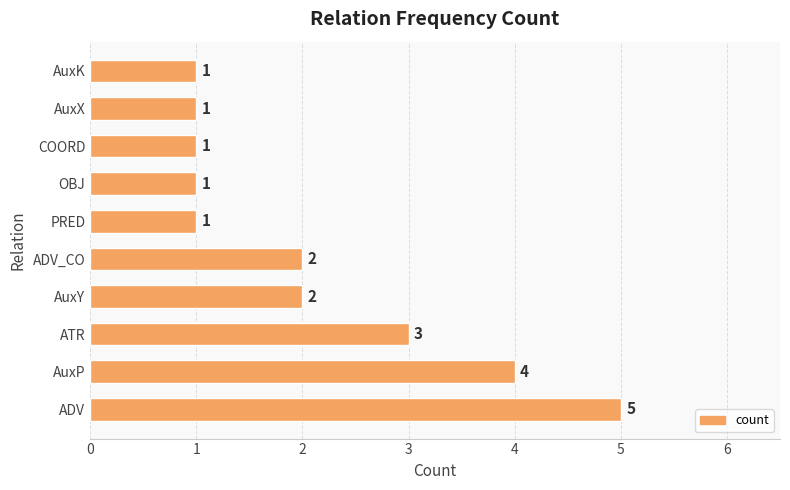

What is the difference between the maximum and second lowest values?

4